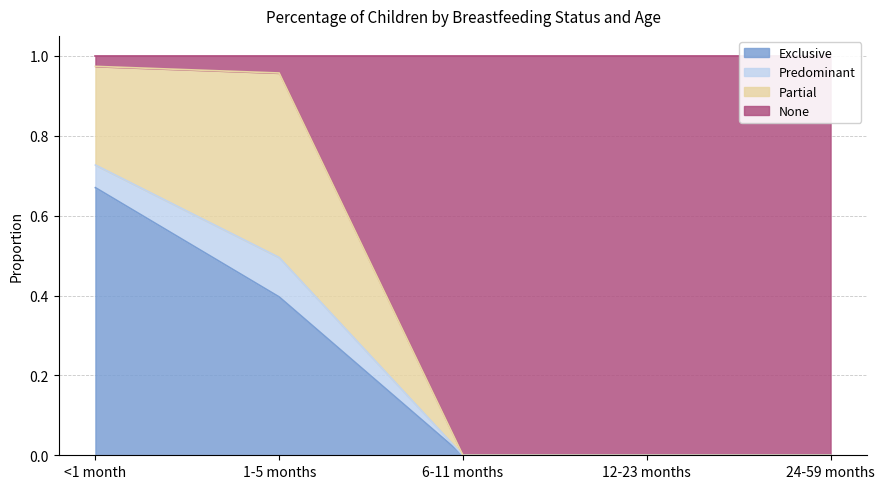

What is the difference between the maximum and minimum values in the None series?

1.0